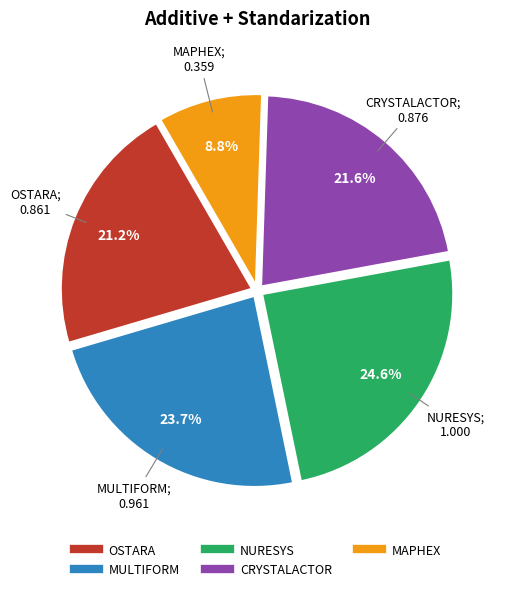

What percentage is NOT represented by NURESYS?

75.4%